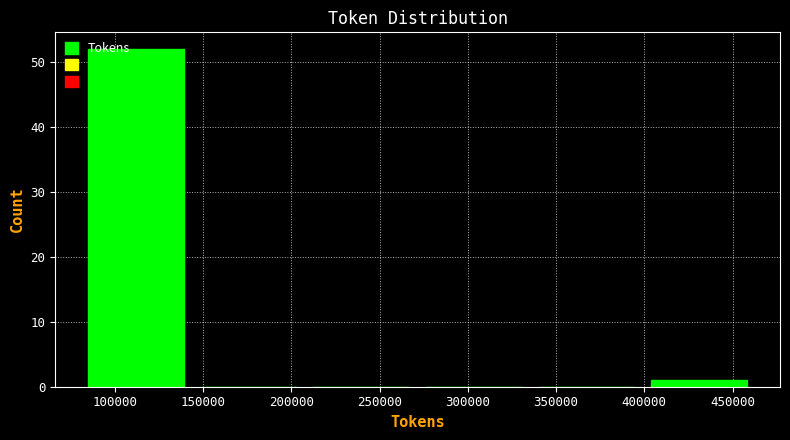

Reading left to right, list every bar in this chart as the range it spans on the x-axis followed by its height. Neither the bar edges nor the heights are printed on the chart, so give them approximately, as read against the axes.

80000 to 145000: 52
145000 to 210000: 0
210000 to 270000: 0
270000 to 335000: 0
335000 to 400000: 0
400000 to 465000: 1